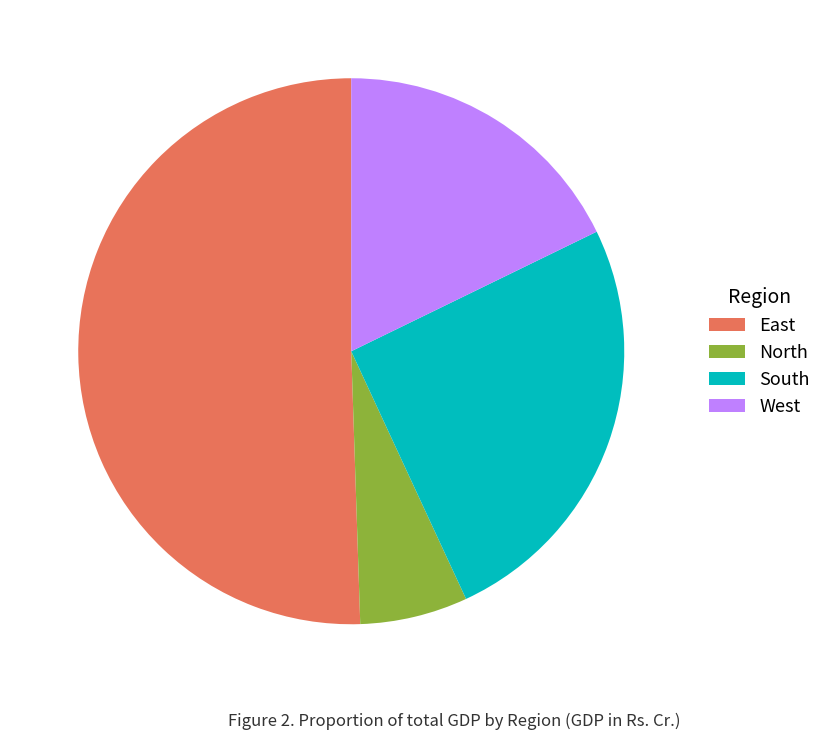

Is it true that East is 51% of the pie?

True